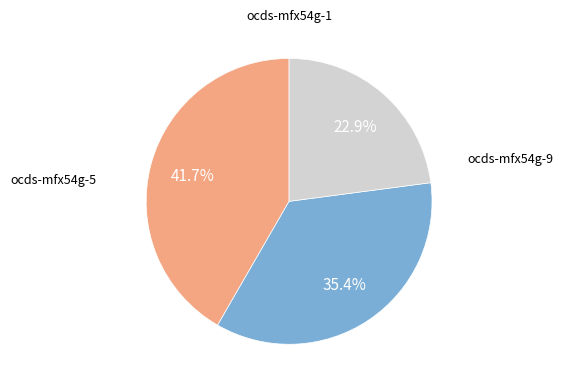

Count the number of slices in the pie.

3